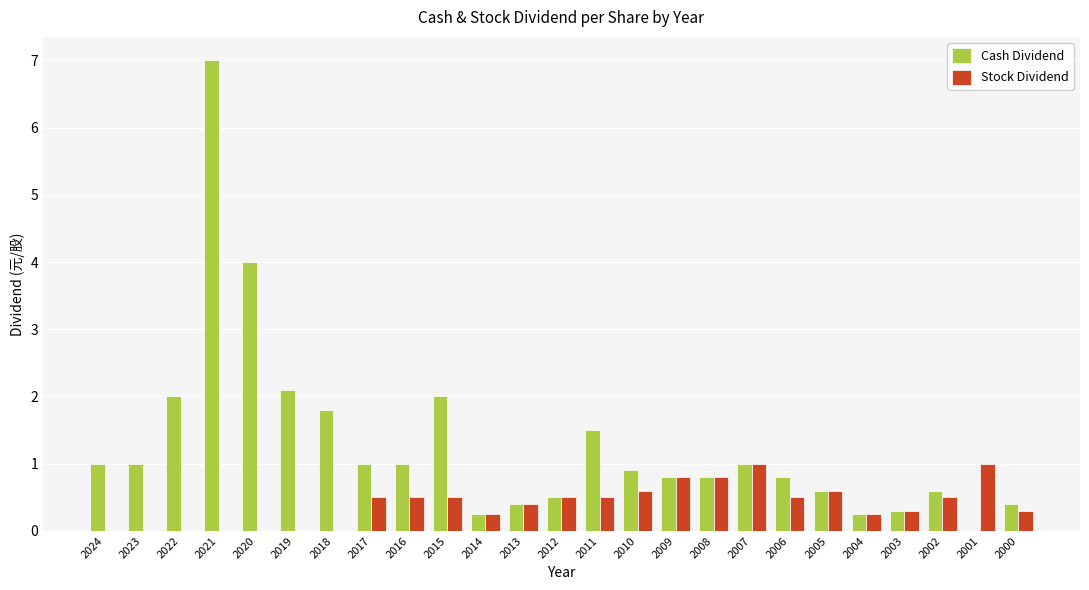

What is the sum of the Cash Dividend values at 2005 and 2017?

1.6